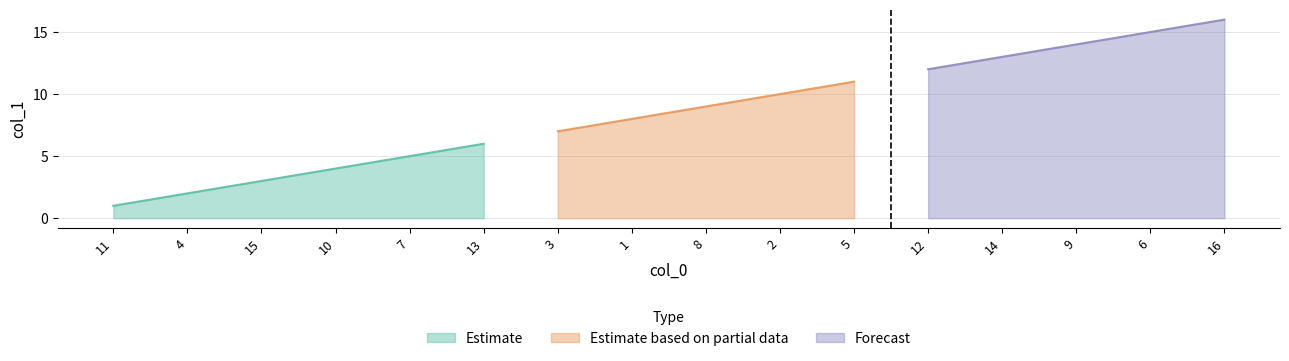

What is the greatest value displayed?

16